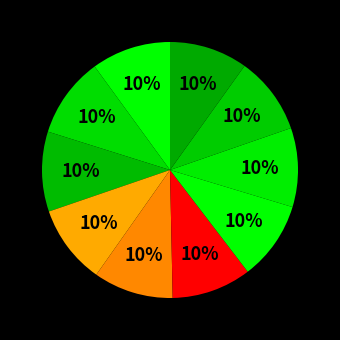

How many slices are in this pie chart?

10